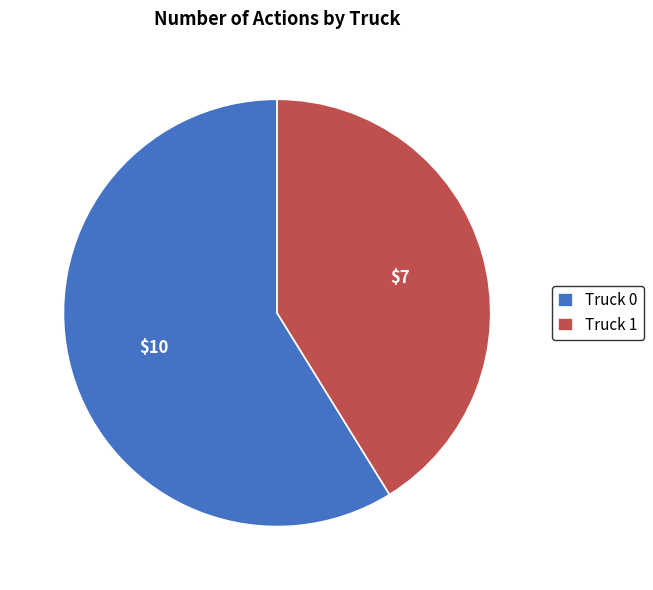

Count the number of slices in the pie.

2